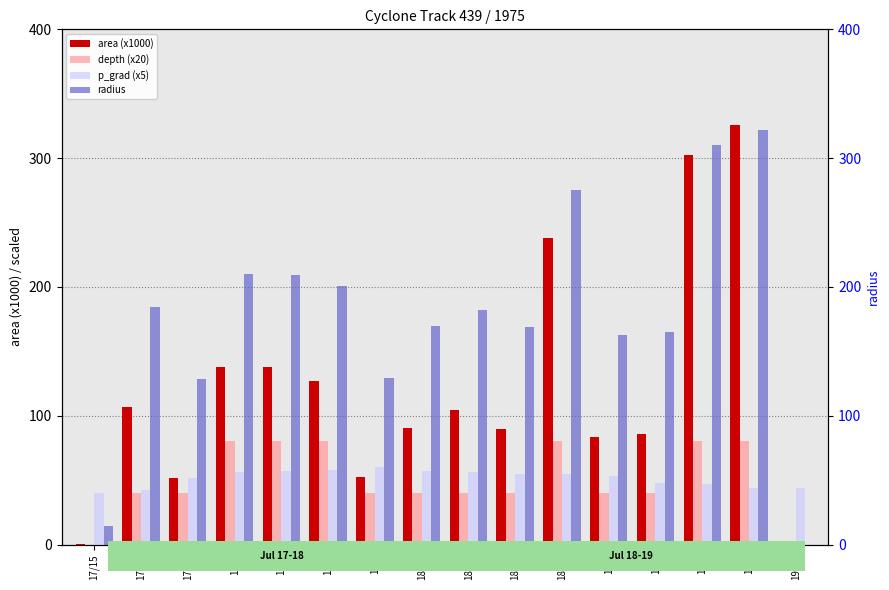

Between 18/3 and 18/18, which series saw the biggest shift?

area (x1000)